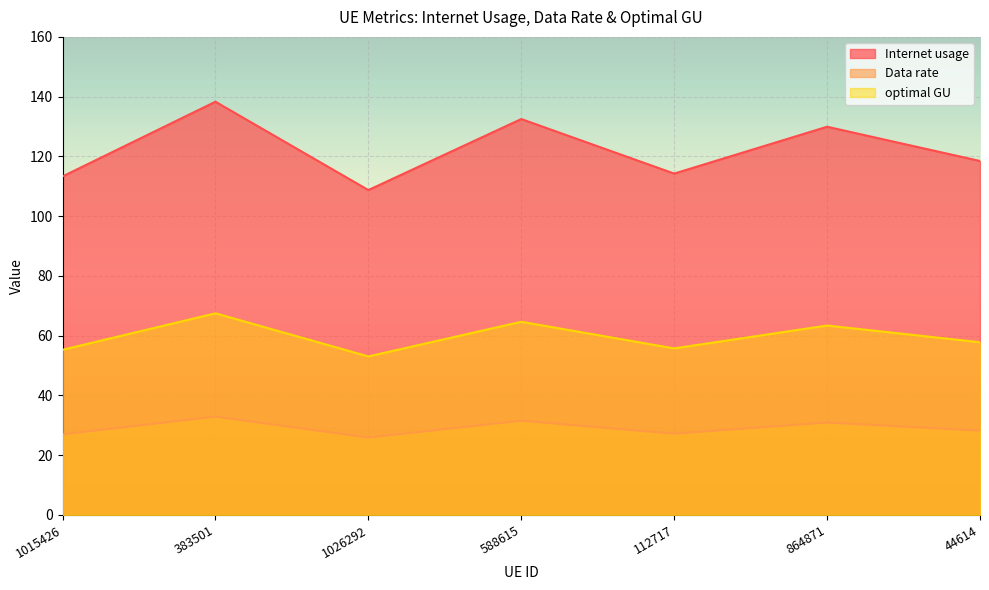

True or false: Internet usage has a value of 129.9 at 864871.

True